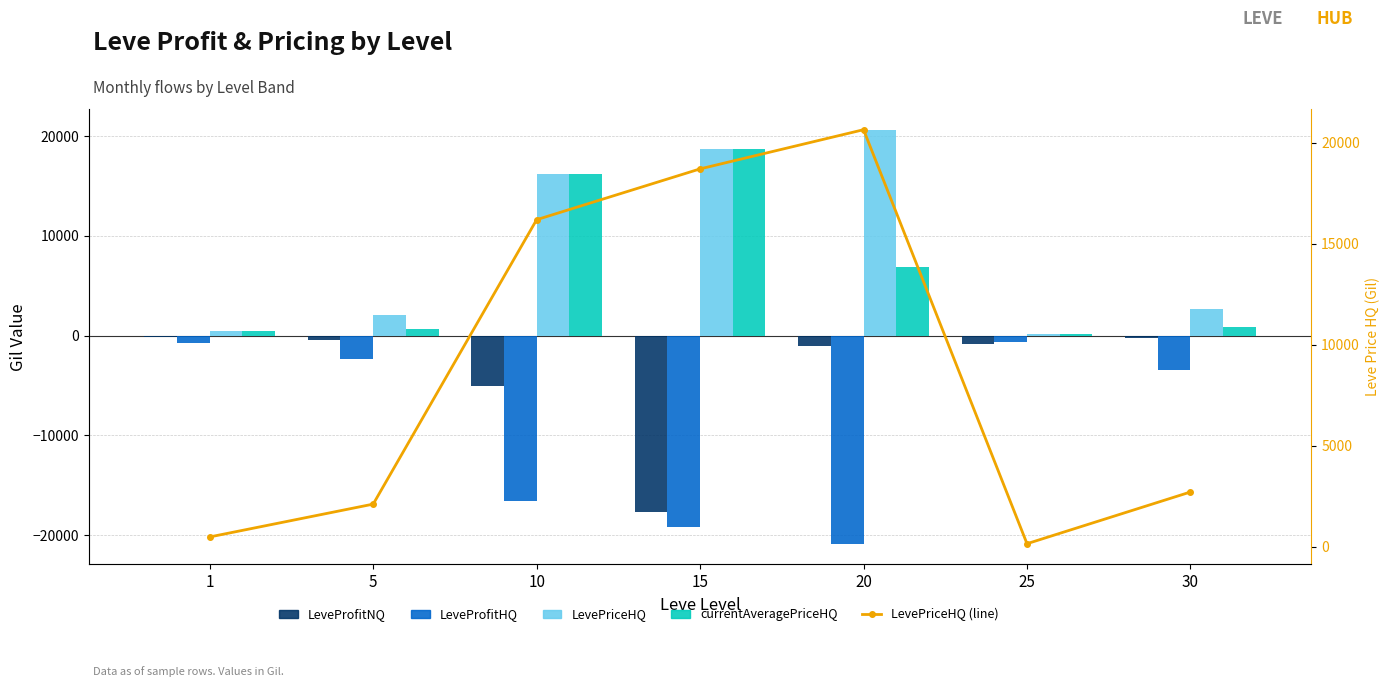

What is the greatest value displayed?

20640.0